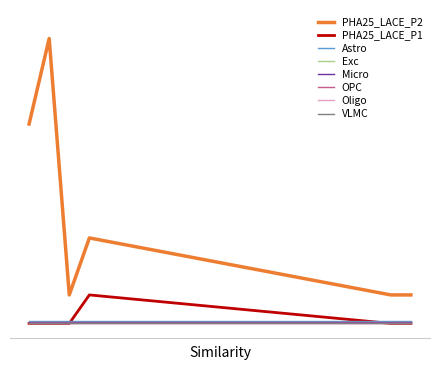

What is the label of the 2nd point from the left?

19